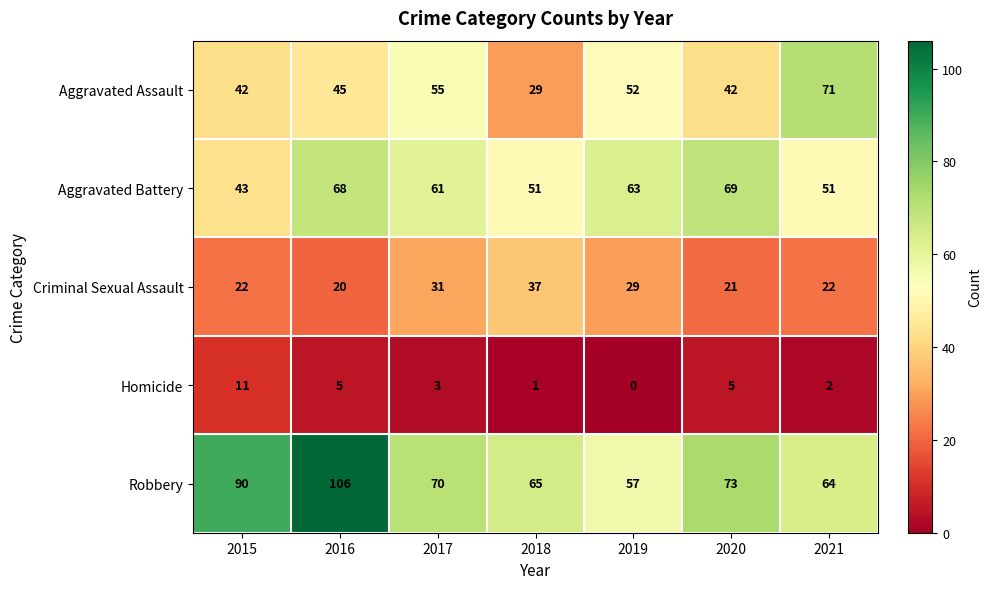

How many values in the Aggravated Battery series are below 61?

3